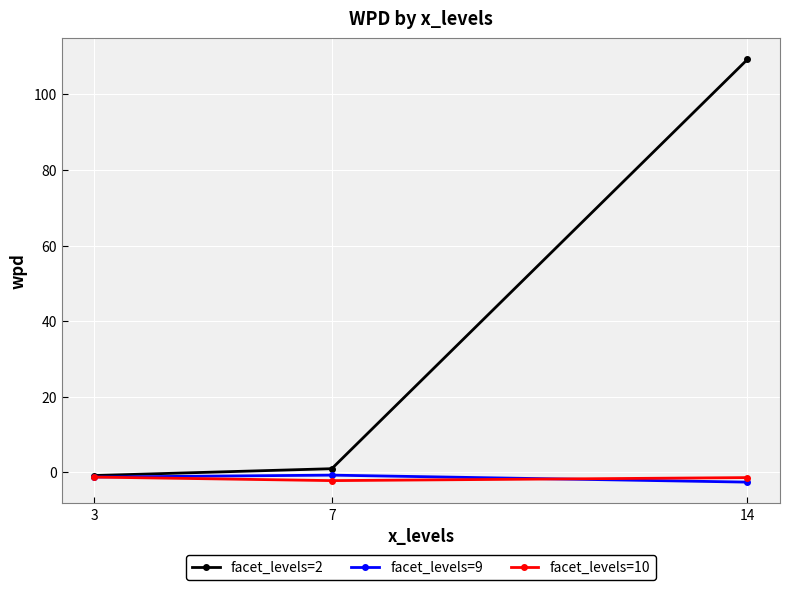

True or false: facet_levels=9 has a value of -0.8 at 7.

True